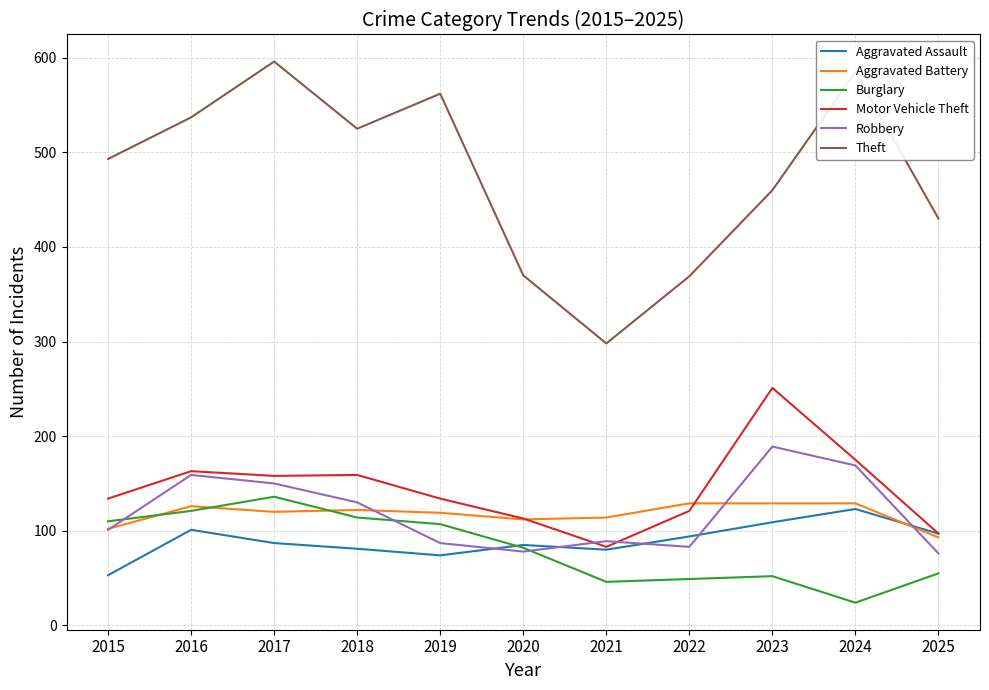

The value of Theft at 2022 is 369. True or false?

True